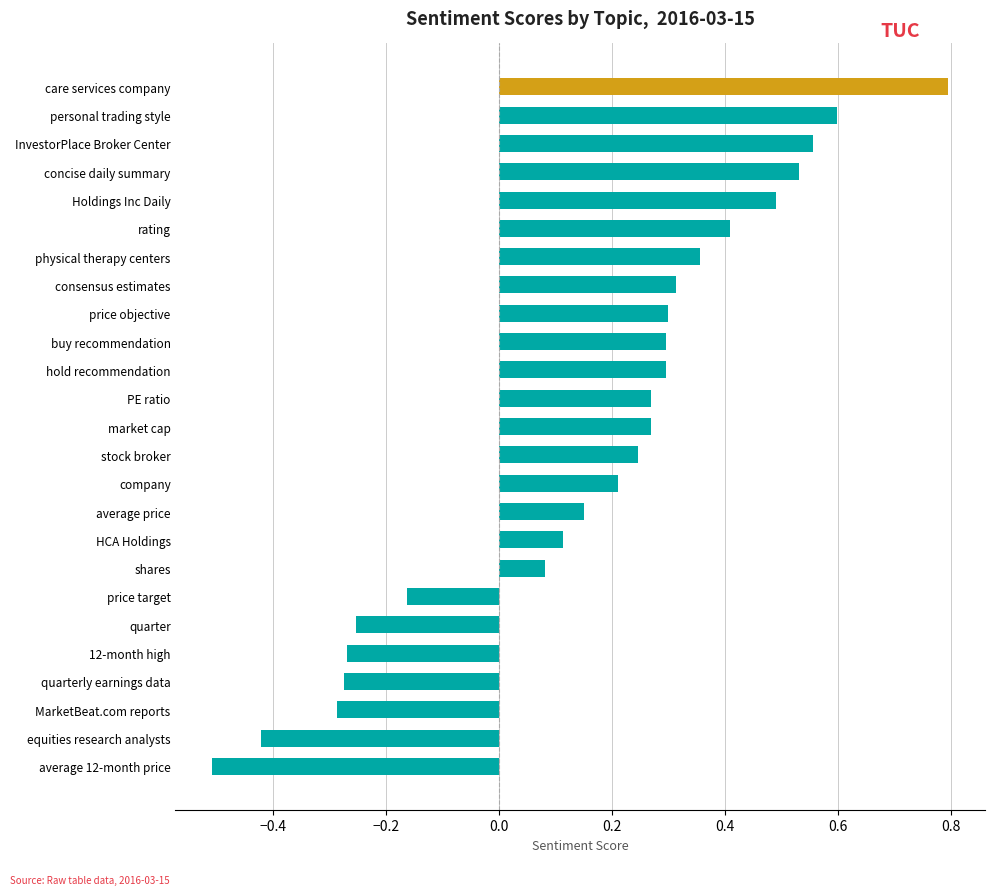

The chart shows a value of 0.3 at PE ratio. True or false?

True